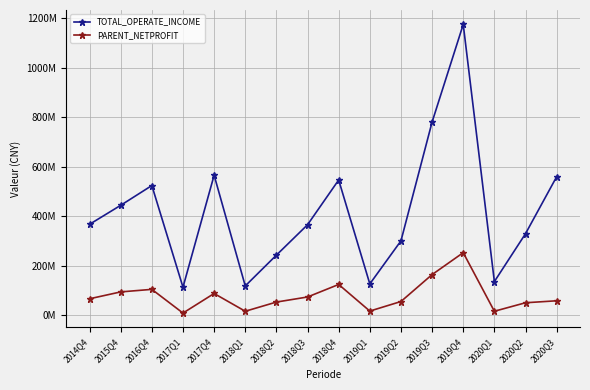

Rank the series at 2016Q4 from lowest to highest value.

PARENT_NETPROFIT, TOTAL_OPERATE_INCOME